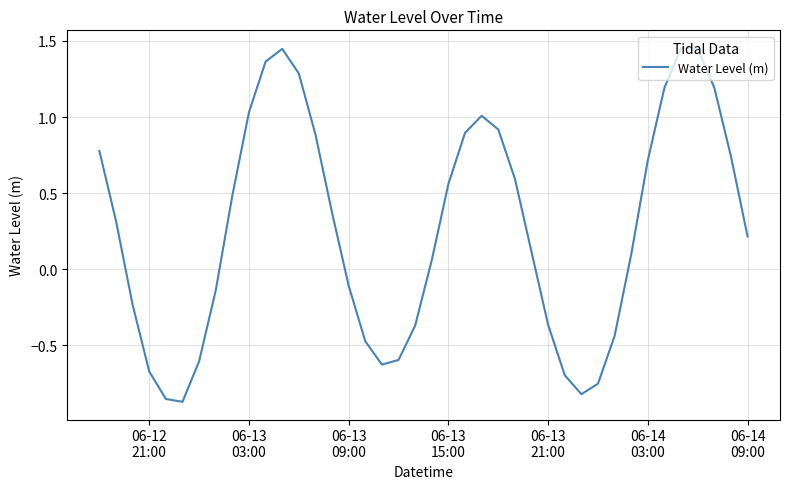

What is the difference between the maximum and minimum values?

2.3